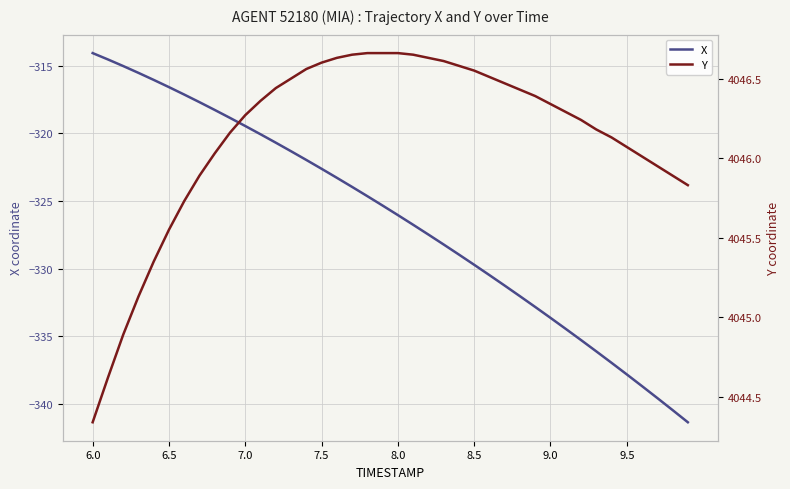

Reading left to right, what are all the values shown in this chart?

X: -314.1	-314.5	-315.0	-315.5	-316.0	-316.6	-317.1	-317.7	-318.3	-318.9	-319.5	-320.1	-320.7	-321.3	-322.0	-322.6	-323.3	-324.0	-324.6	-325.3	-326.0	-326.7	-327.5	-328.2	-329.0	-329.7	-330.5	-331.2	-332.0	-332.8	-333.6	-334.4	-335.3	-336.1	-336.9	-337.8	-338.7	-339.5	-340.4	-341.3
Y: 4044.3	4044.6	4044.9	4045.1	4045.3	4045.6	4045.7	4045.9	4046.0	4046.2	4046.3	4046.4	4046.4	4046.5	4046.6	4046.6	4046.6	4046.7	4046.7	4046.7	4046.7	4046.7	4046.6	4046.6	4046.6	4046.6	4046.5	4046.5	4046.4	4046.4	4046.3	4046.3	4046.2	4046.2	4046.1	4046.1	4046.0	4045.9	4045.9	4045.8